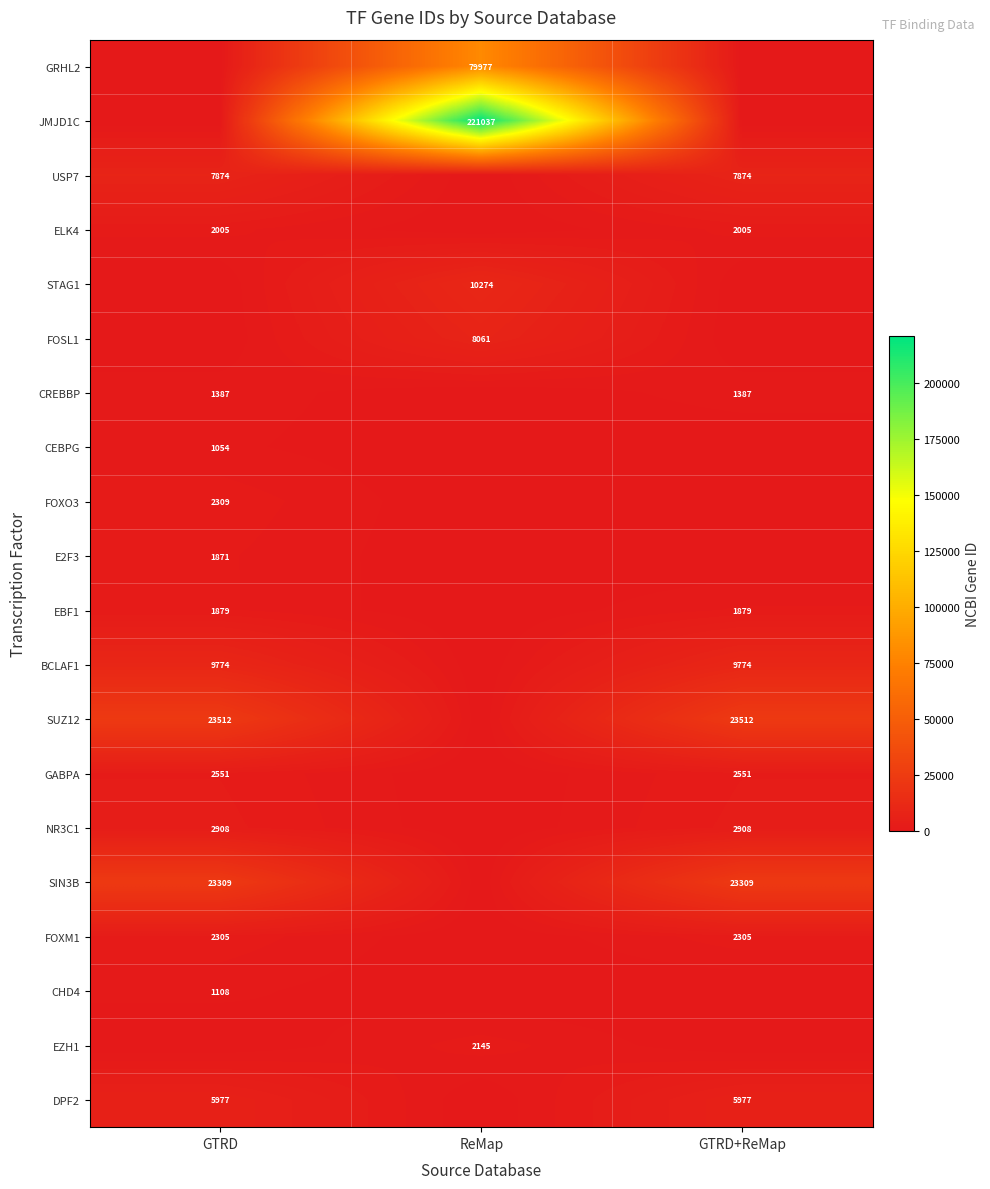

True or false: E2F3 has a value of 1235 at GTRD.

False